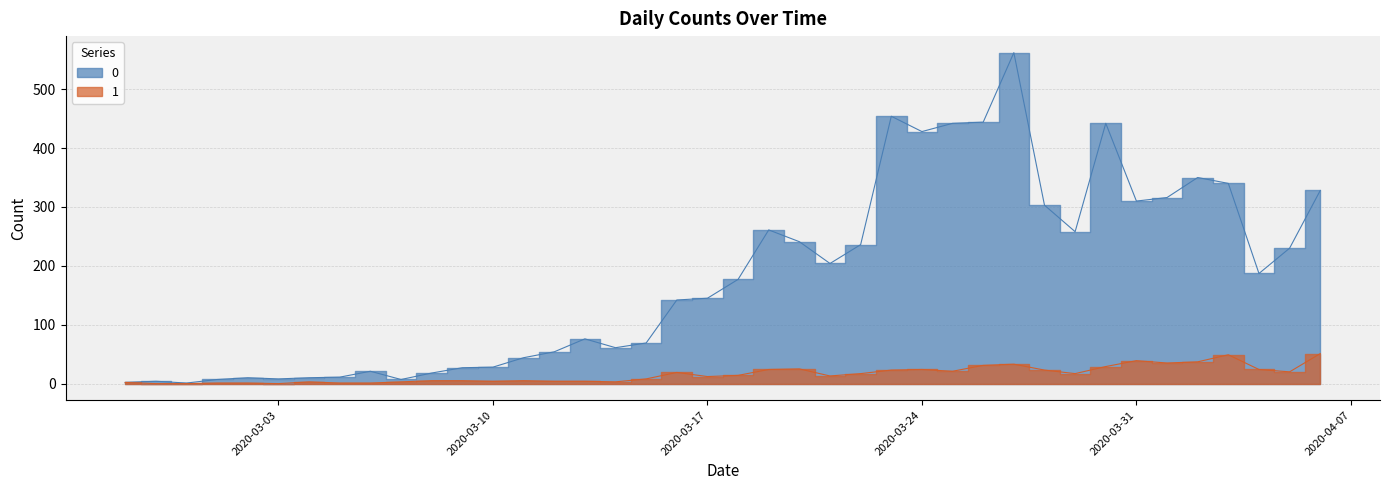

Rank the series at 2020-03-15 from lowest to highest value.

1, 0